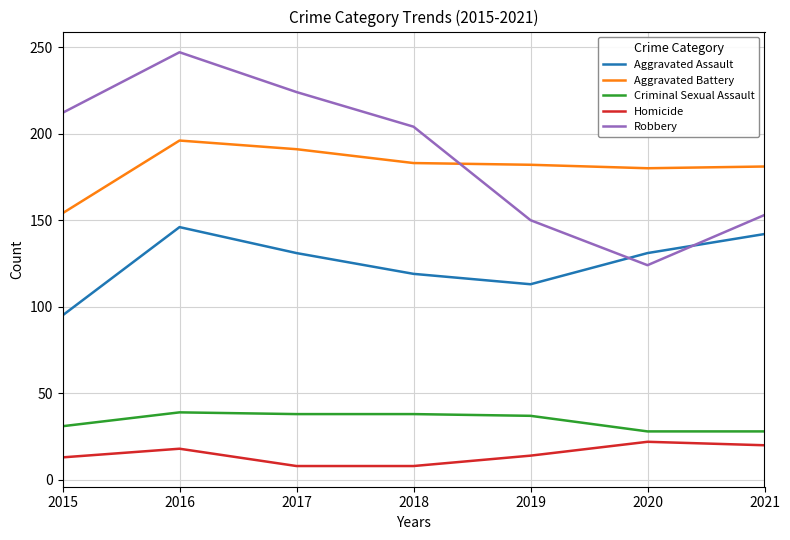

How many values in the Aggravated Battery series are below 182?

3